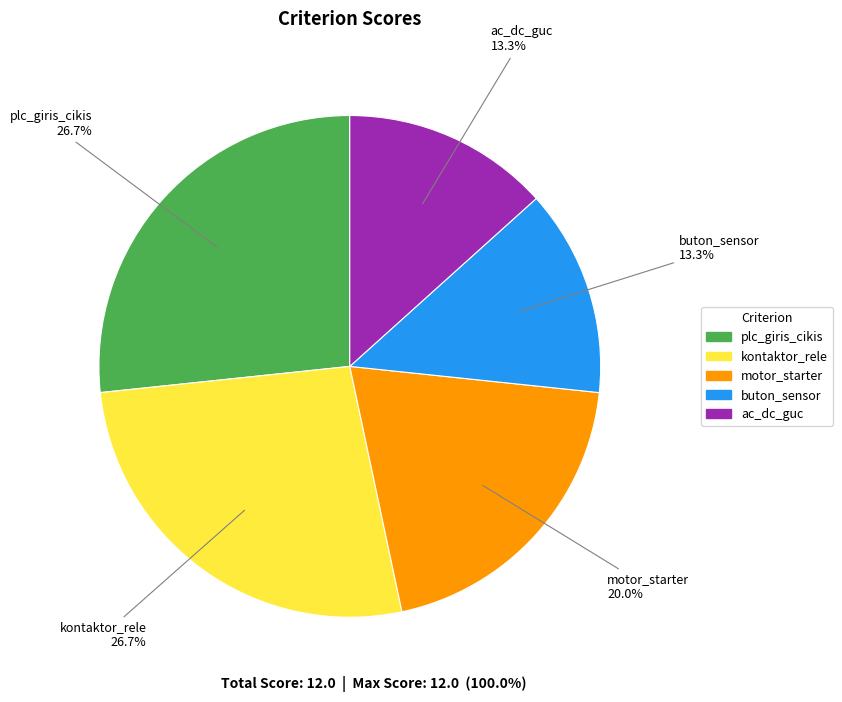

To the nearest percent, what is the combined percentage of ac_dc_guc and kontaktor_rele?

40%